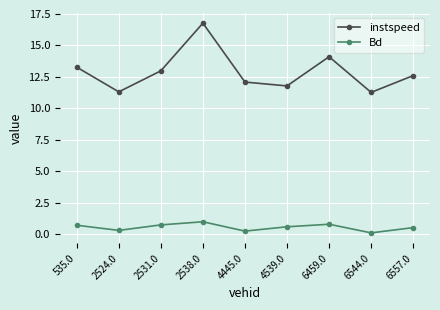

What is the maximum value shown in the chart?

16.8